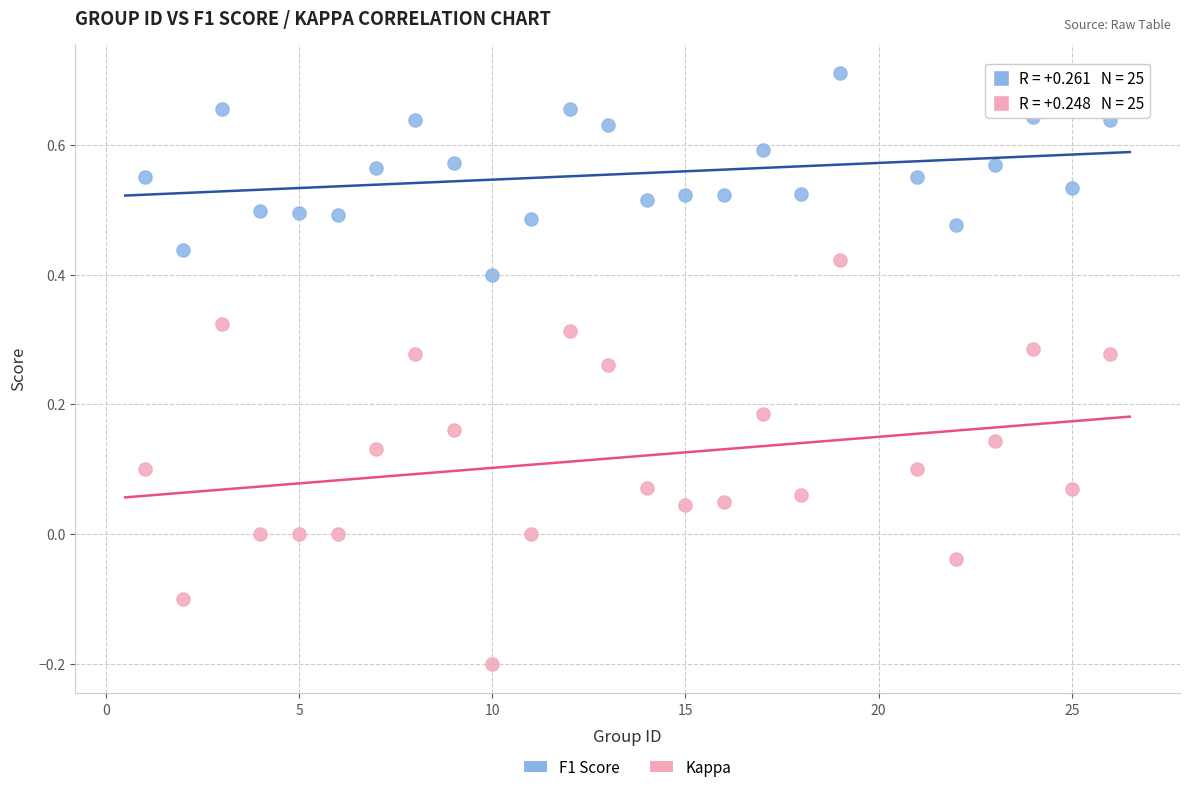

Which series reaches the maximum Y coordinate?

F1 Score